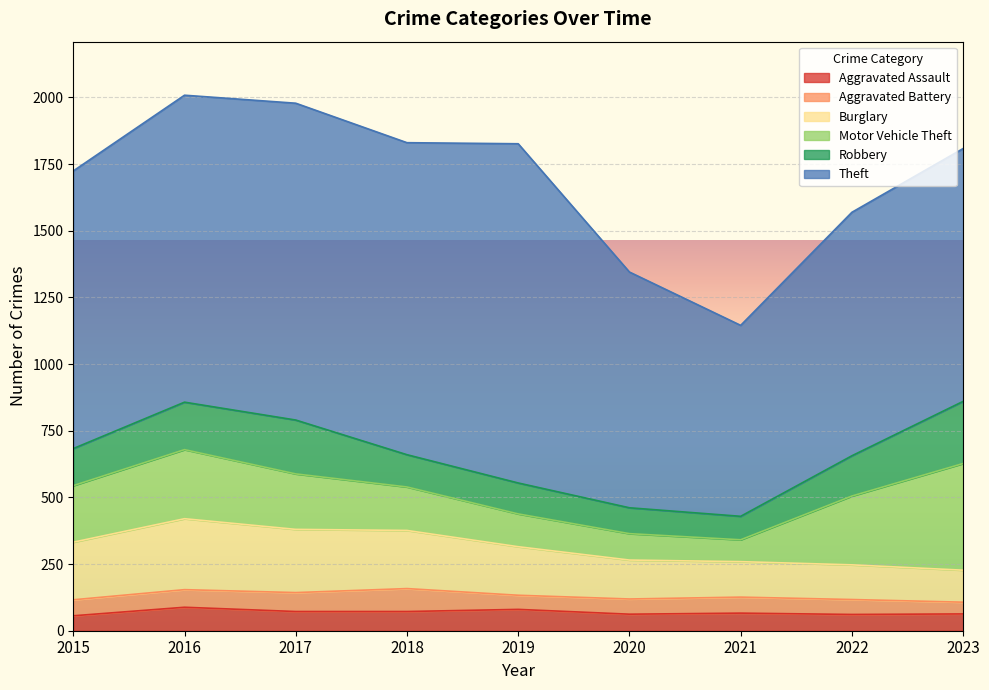

How many data points in Burglary are less than 182?

4